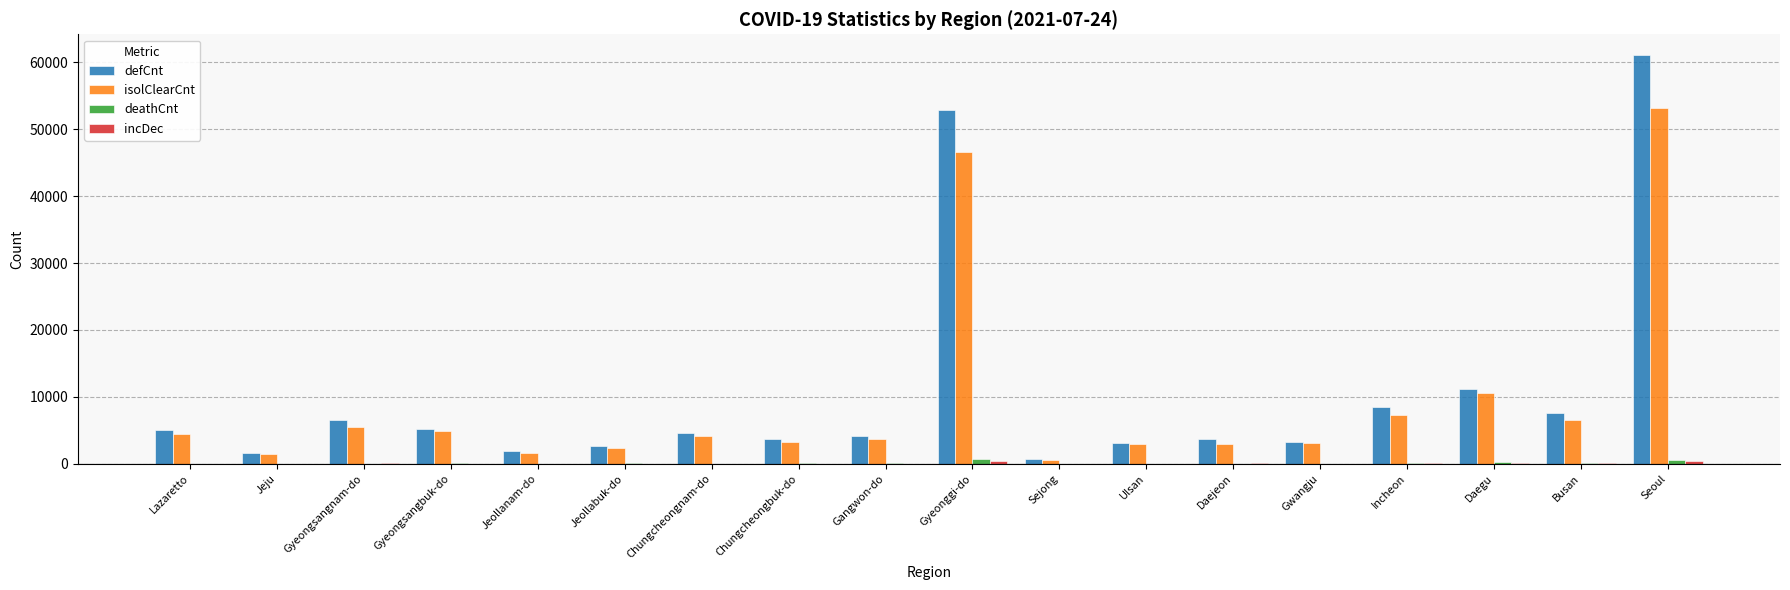

Is the value of defCnt at Gyeonggi-do greater than the value of isolClearCnt at Sejong?

Yes